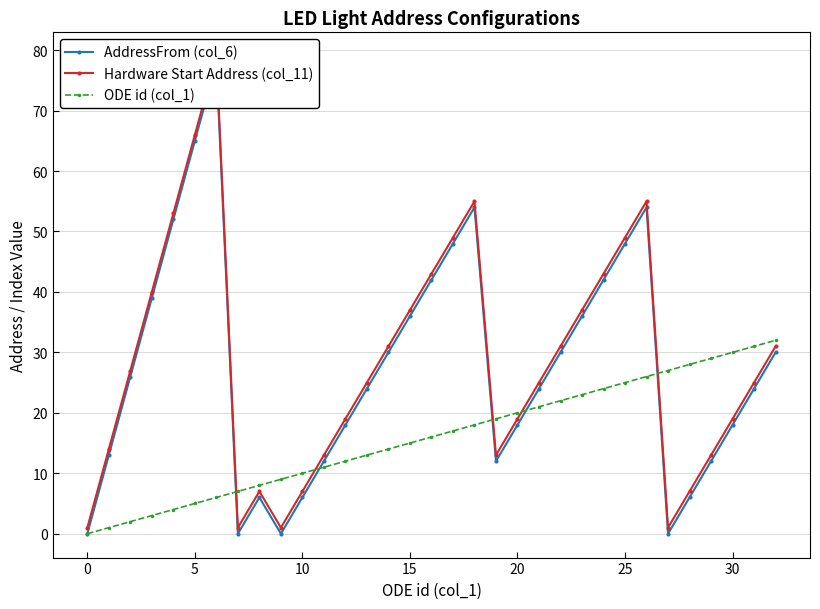

How many times do AddressFrom (col_6) and ODE id (col_1) cross each other?

5